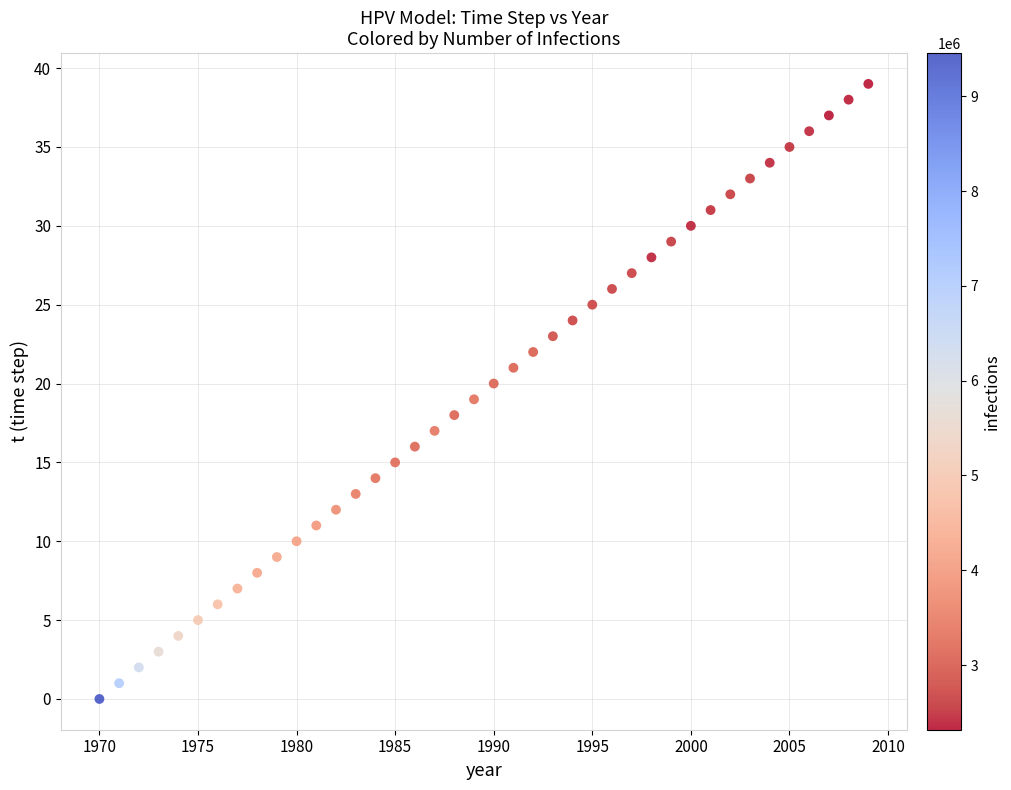

What is the range of Y values (max minus min)?

39